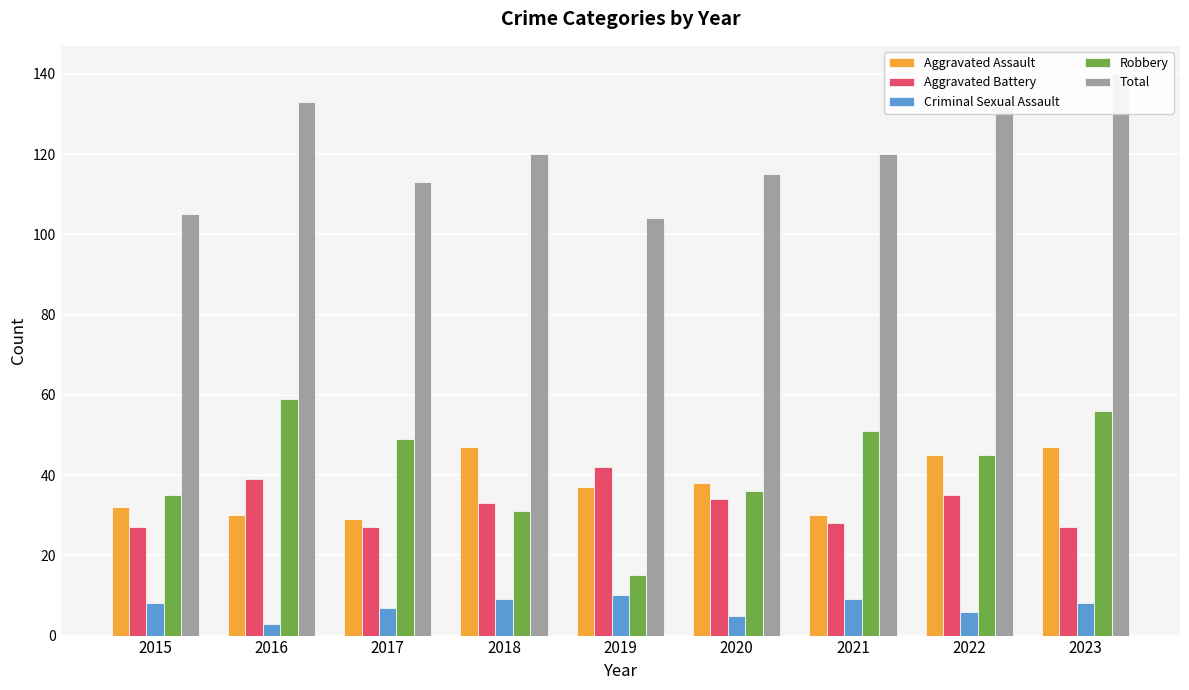

How many bars are there in each group?

5